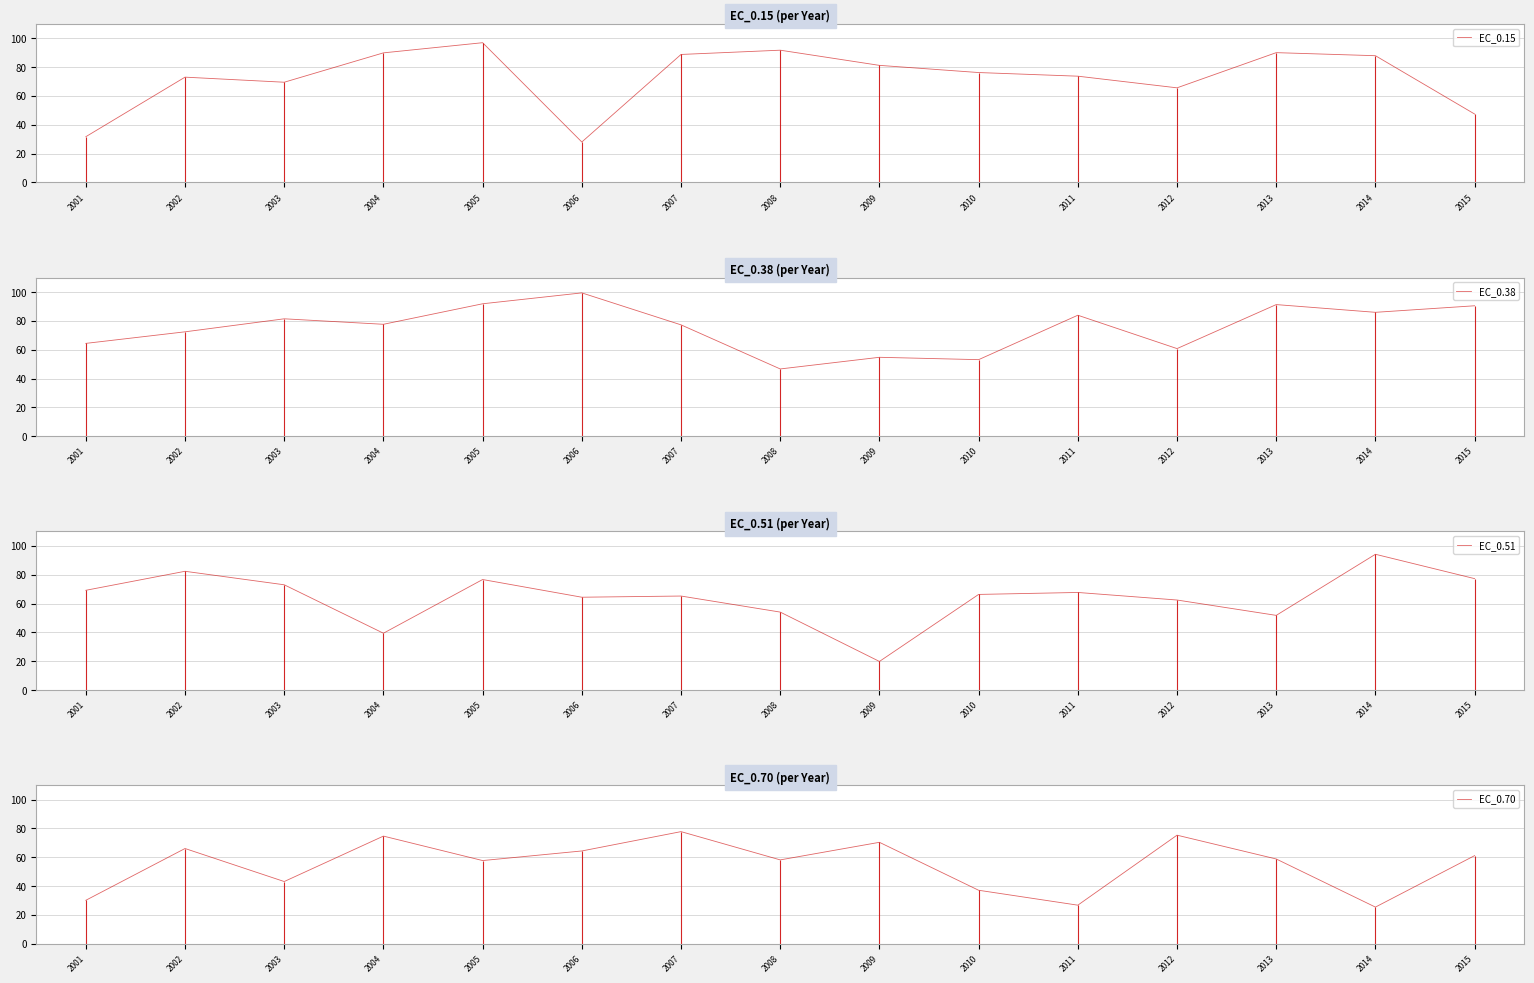

Where do EC_0.70 and EC_0.51 first cross each other?

2003 and 2004